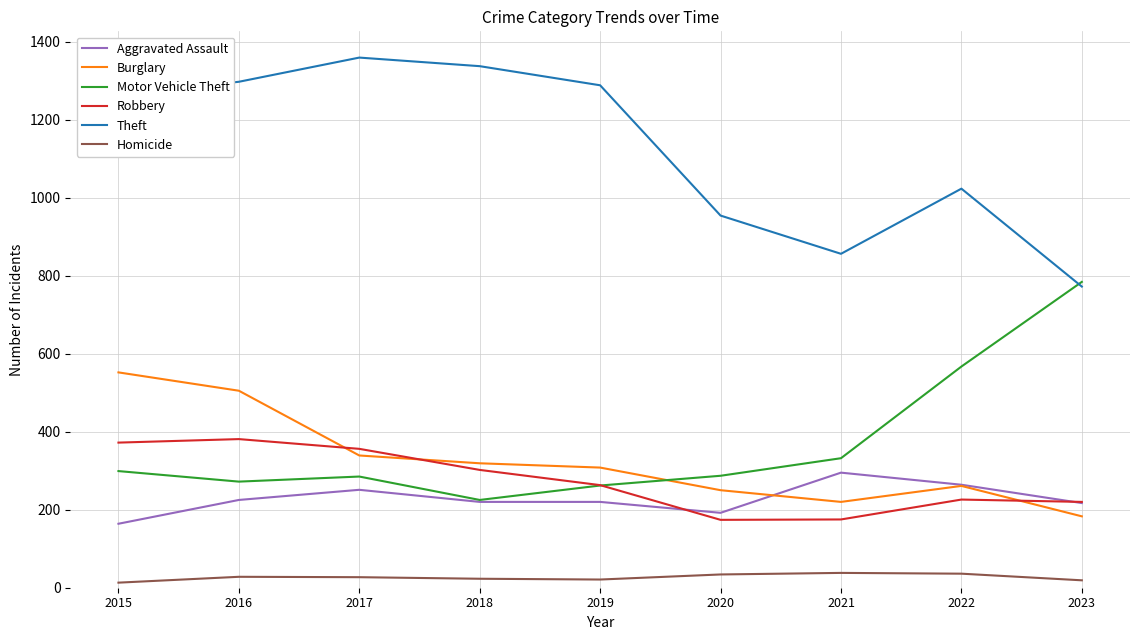

Is the value of Theft at 2023 greater than the value of Aggravated Assault at 2020?

Yes